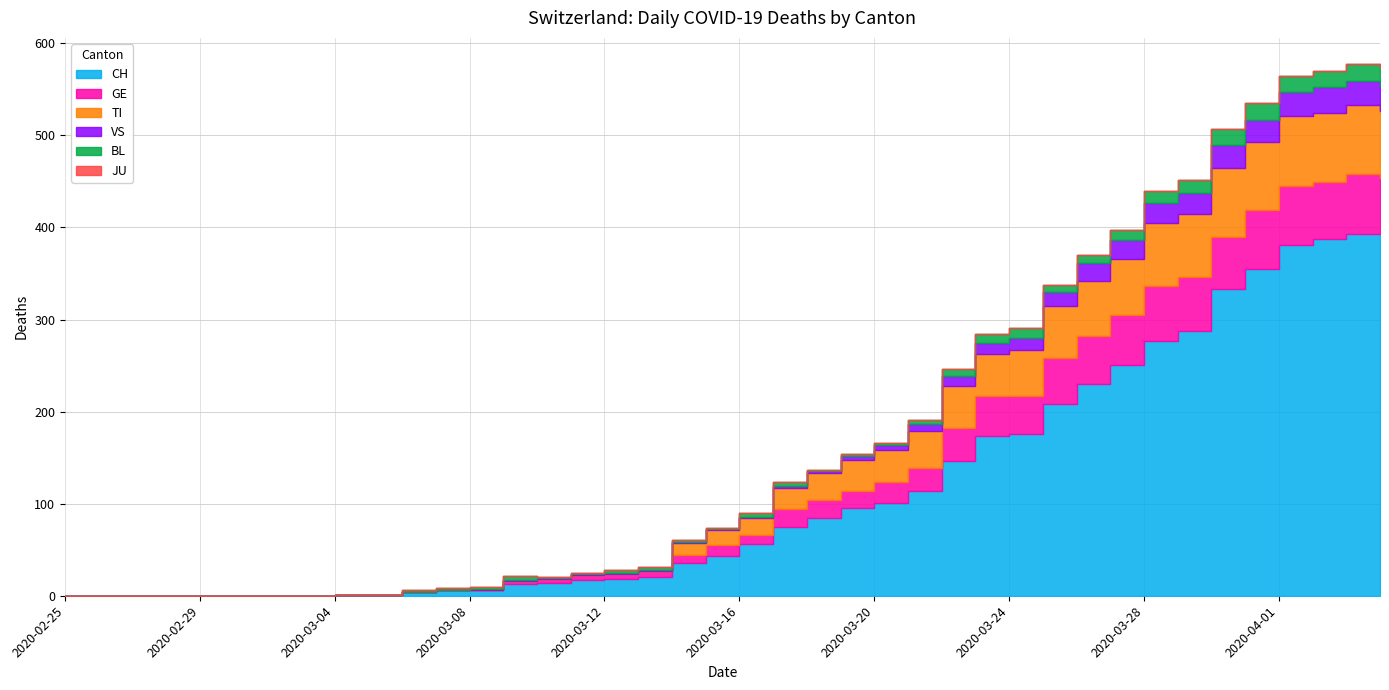

The value of GE at 2020-02-25 is 24. True or false?

False